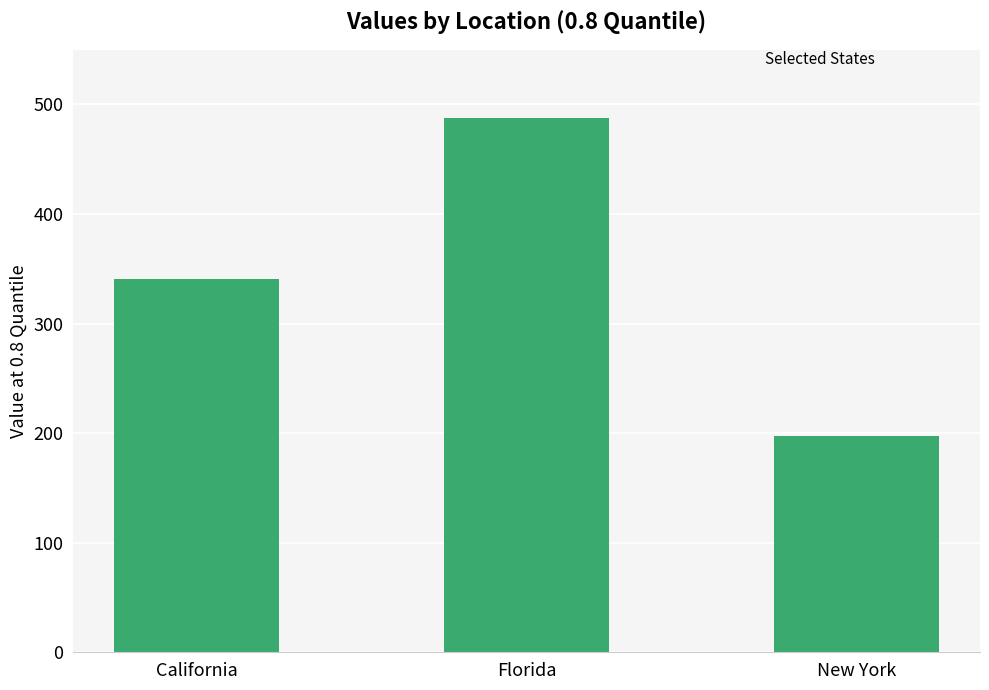

At which category does the chart reach its minimum across all series?

New York